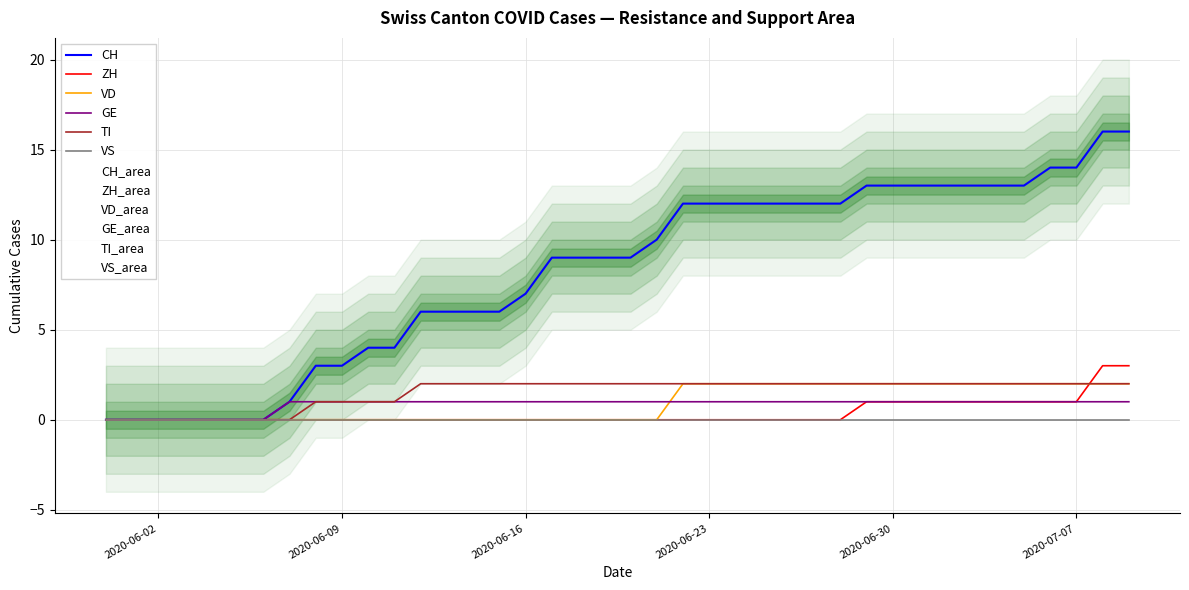

True or false: ZH and CH cross at least once.

False